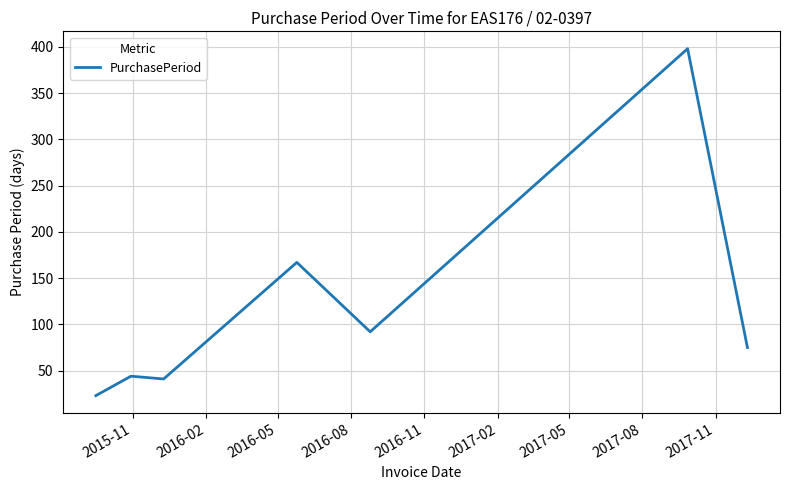

What is the smallest value displayed?

23